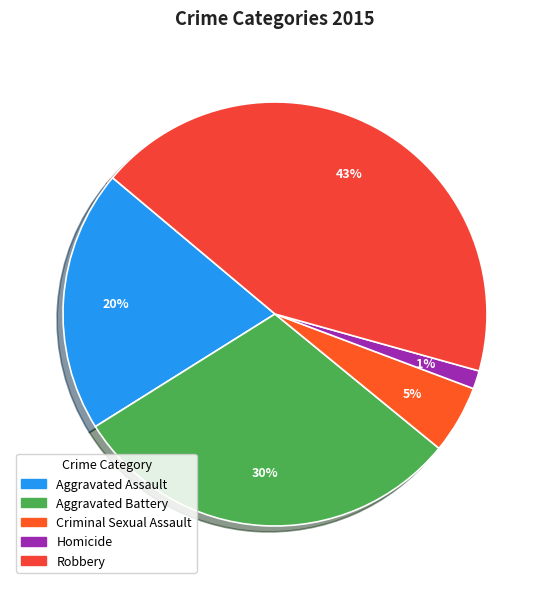

To the nearest percent, what is the difference between the largest and smallest slice percentages?

42%